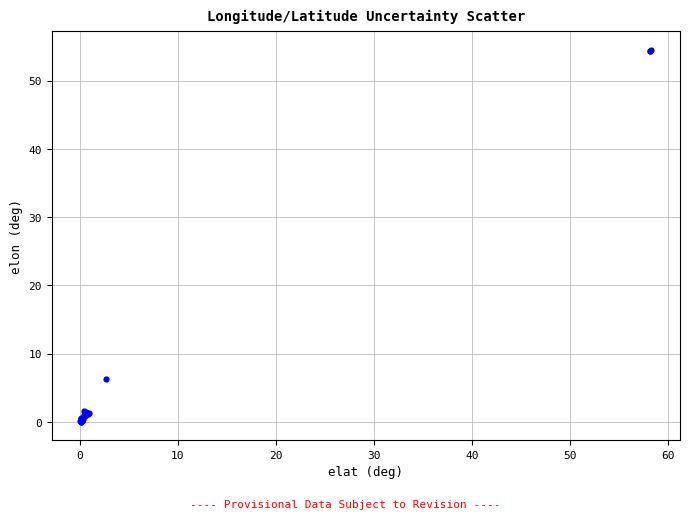

What Y value in the scatter plot is closest to 27?

6.2